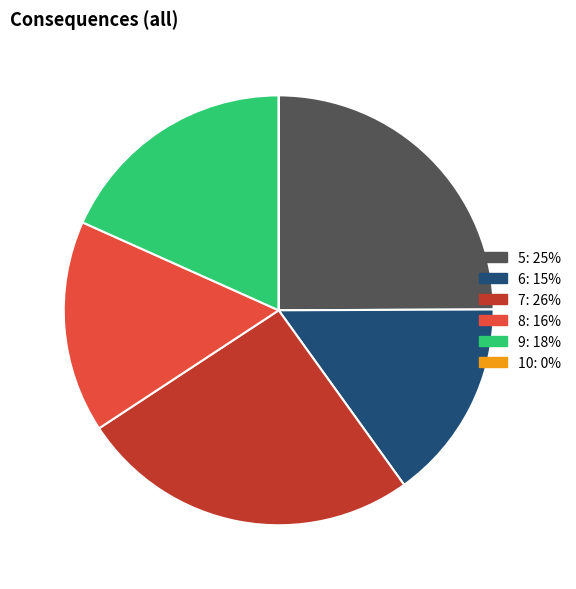

Does any single category account for the majority?

No